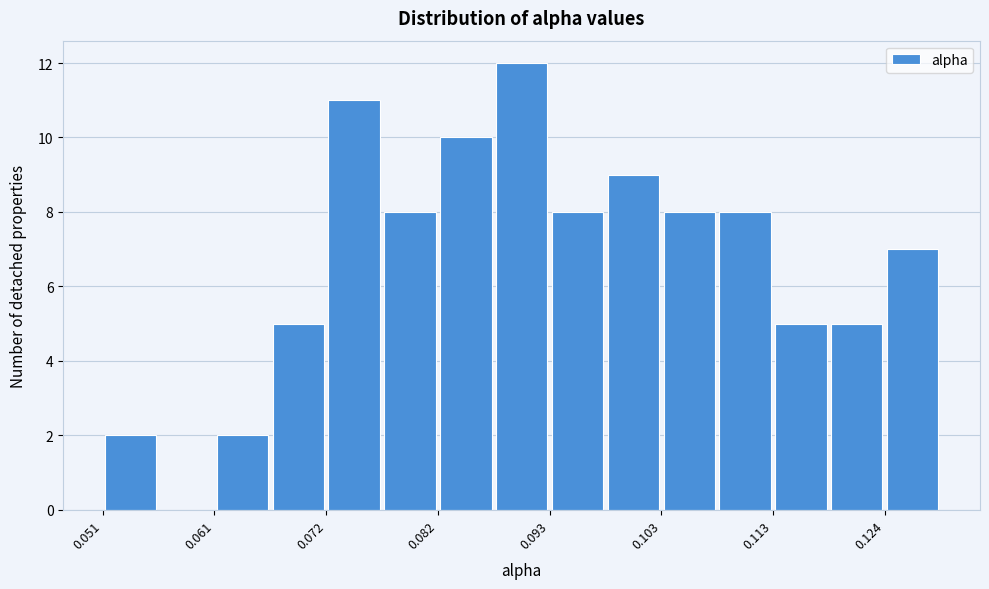

Around what value on the x-axis is the tallest bar? Give the approximate position of its centre, as read against the axis.

0.090